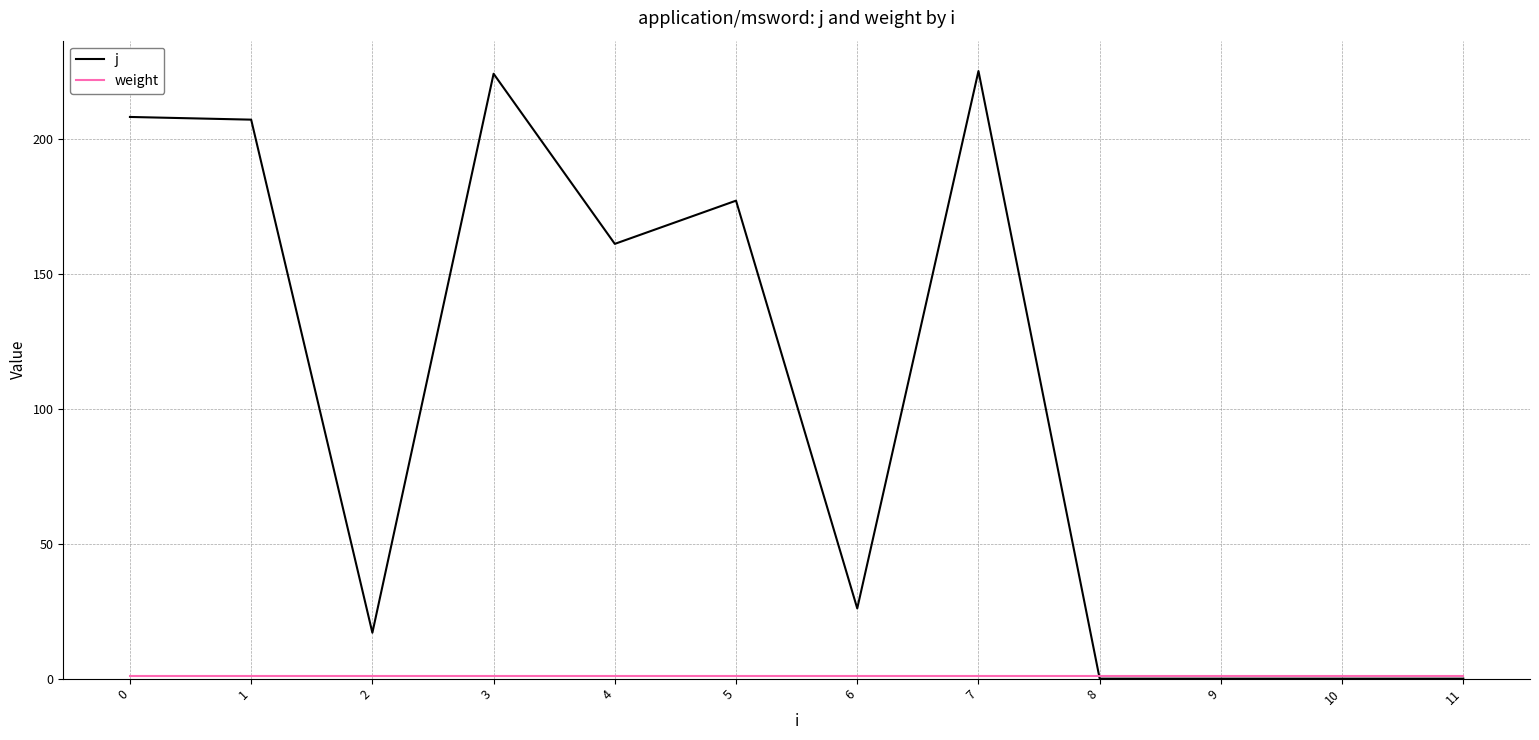

Which series has the largest range (max minus min)?

j